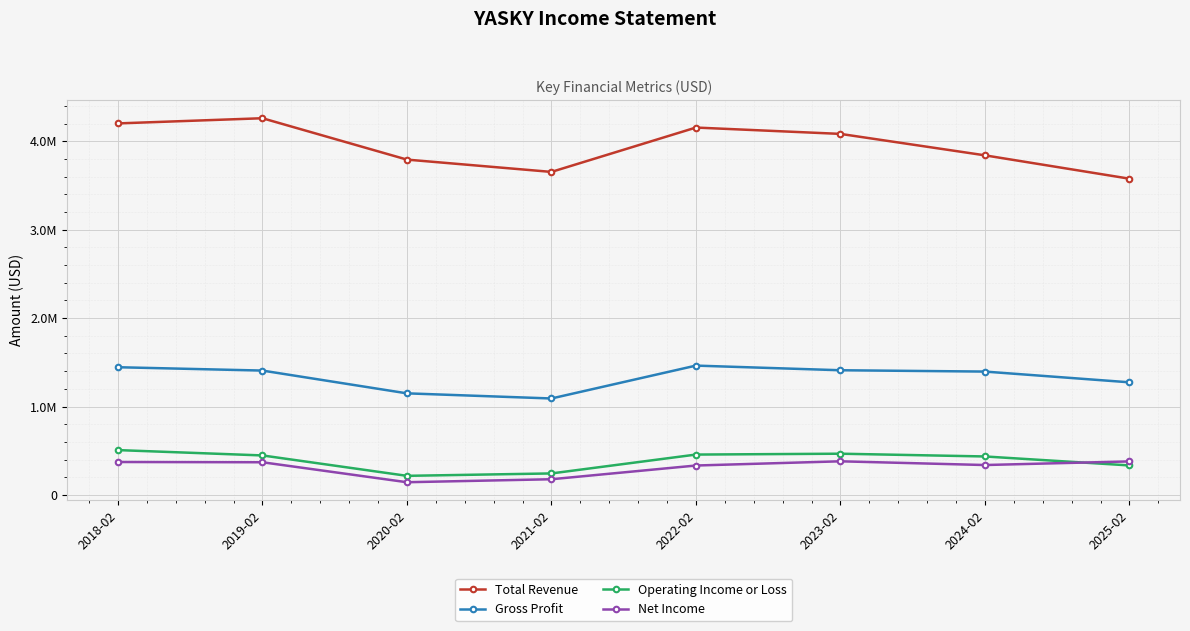

Is this an area chart (filled region under the line)?

No